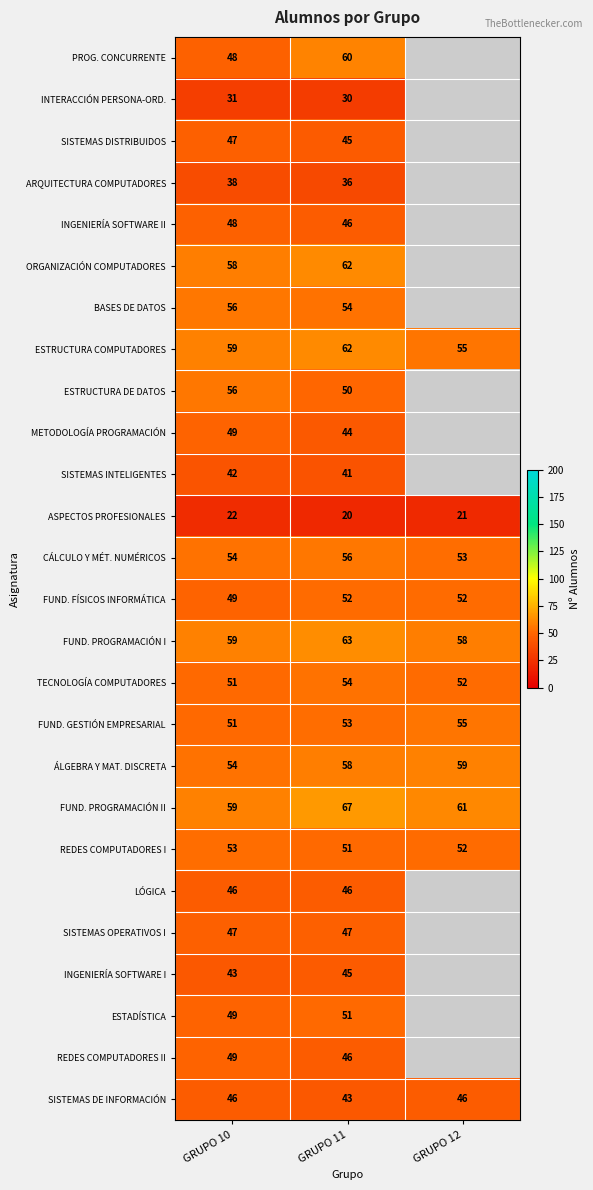

True or false: INGENIERÍA SOFTWARE I has a value of 74.3 at GRUPO 11.

False